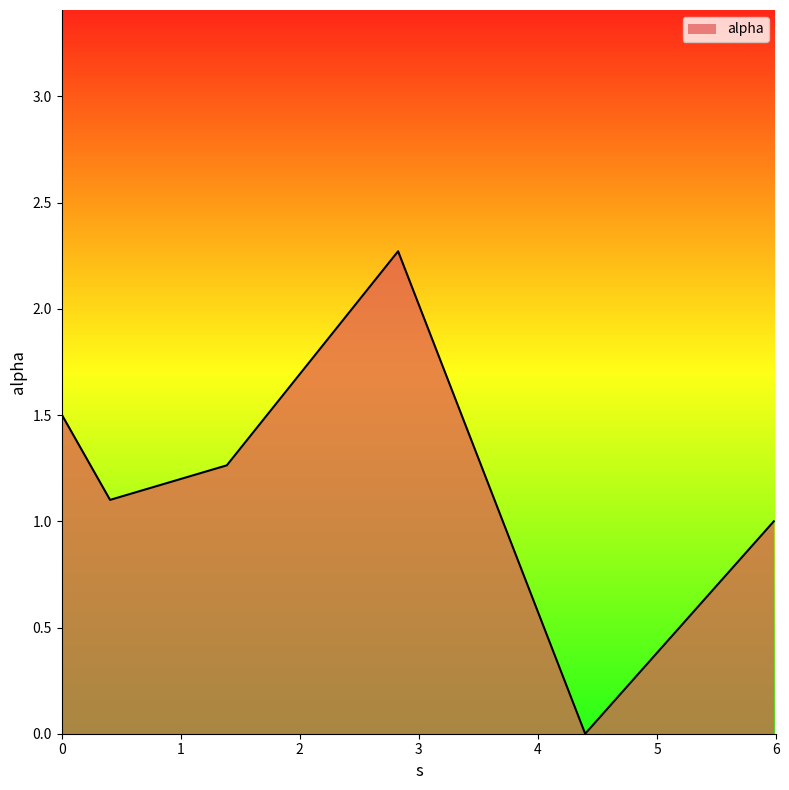

What is the maximum value shown in the chart?

2.3